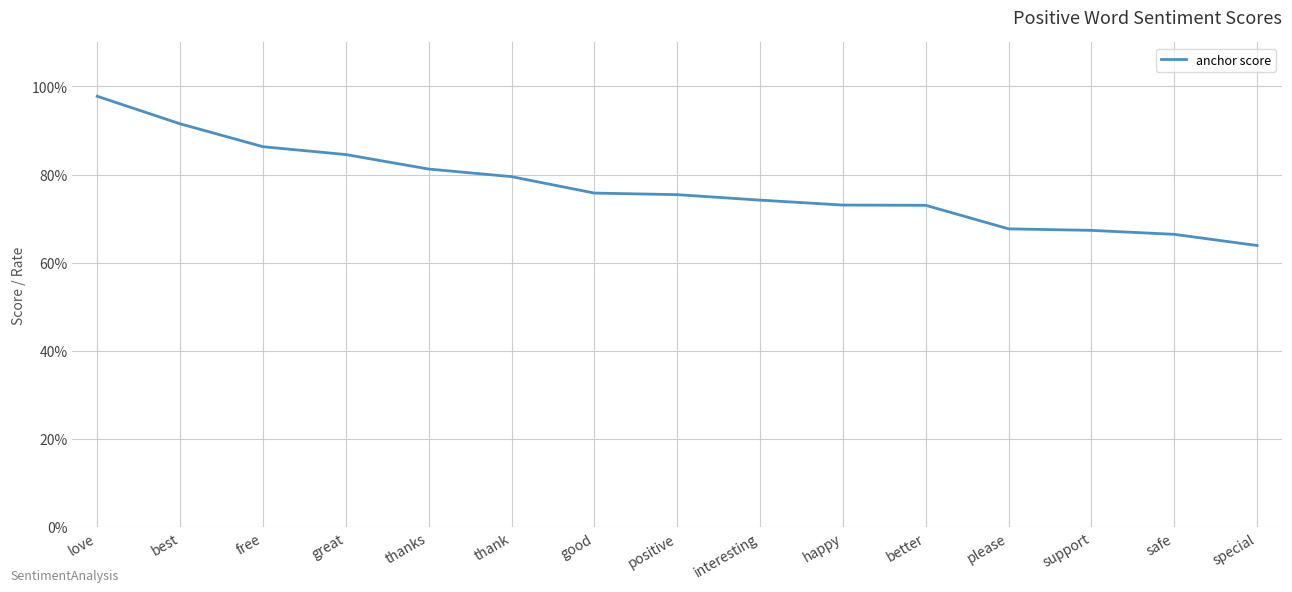

Which has a higher value, thanks or happy?

thanks